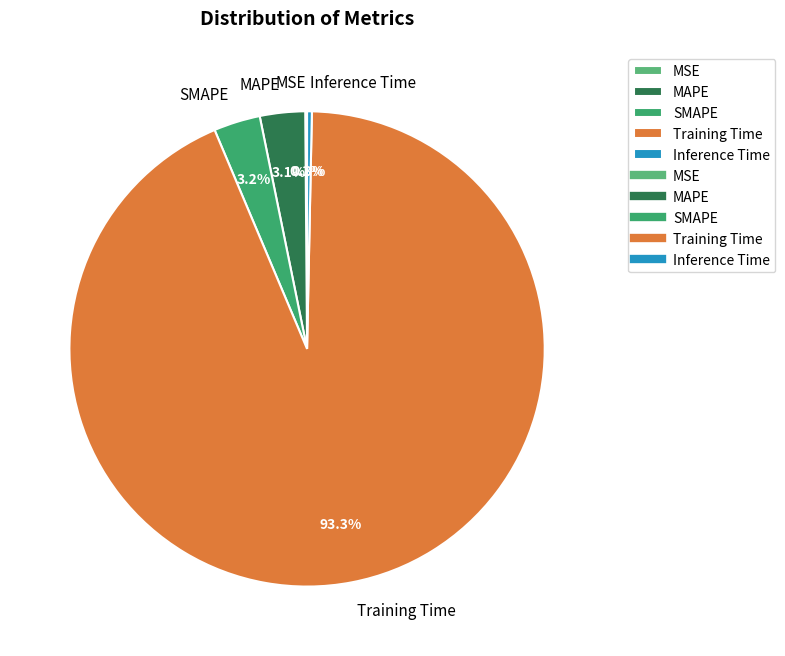

To the nearest percent, what portion does SMAPE represent?

3%